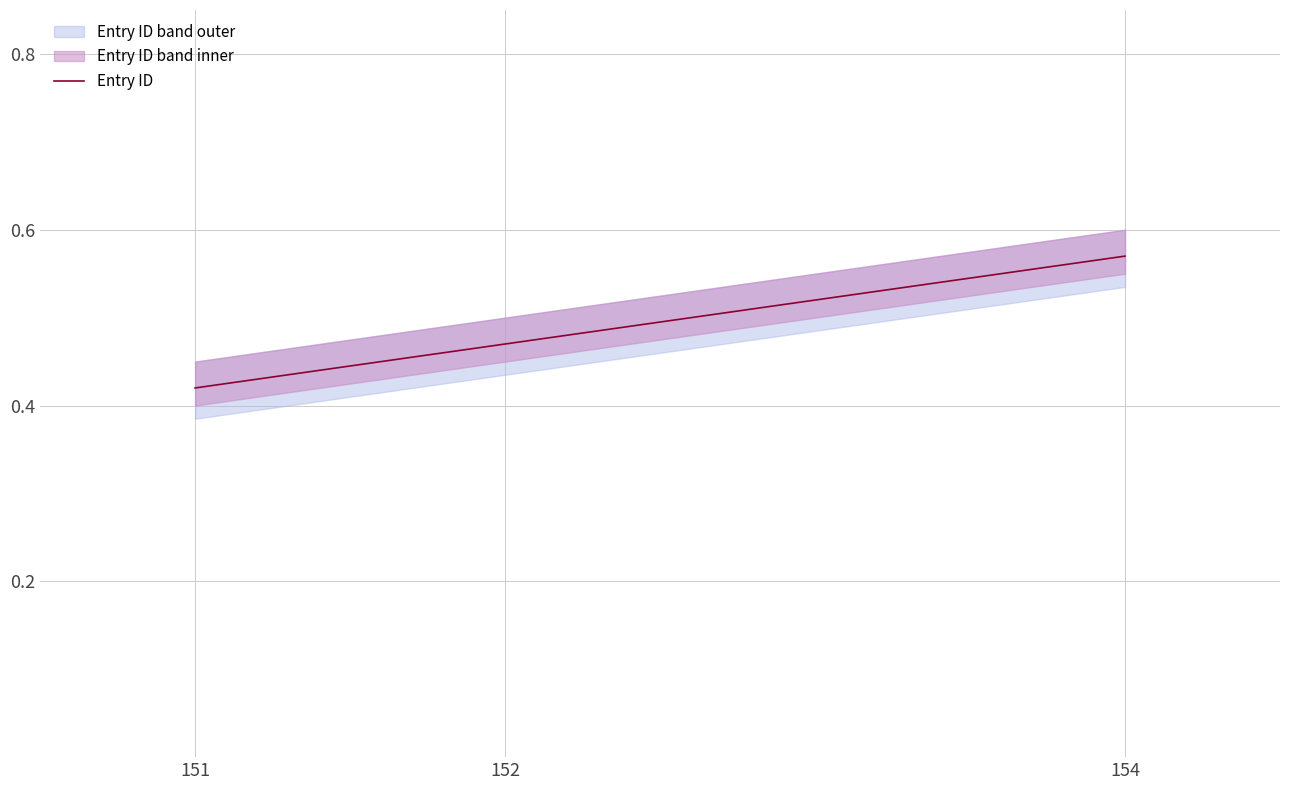

Is it true that the value at 151 is 0.4?

True